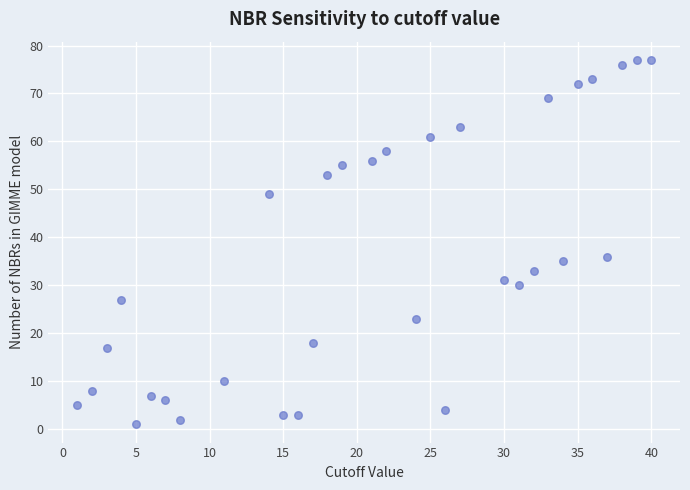

What is the range of X values (max minus min)?

39